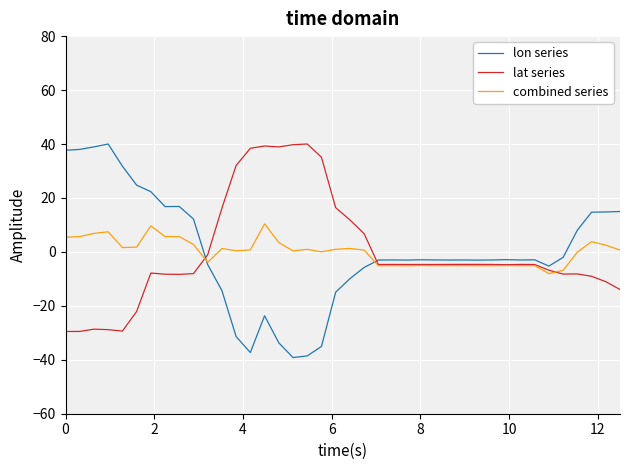

How many lines are shown in the chart?

3